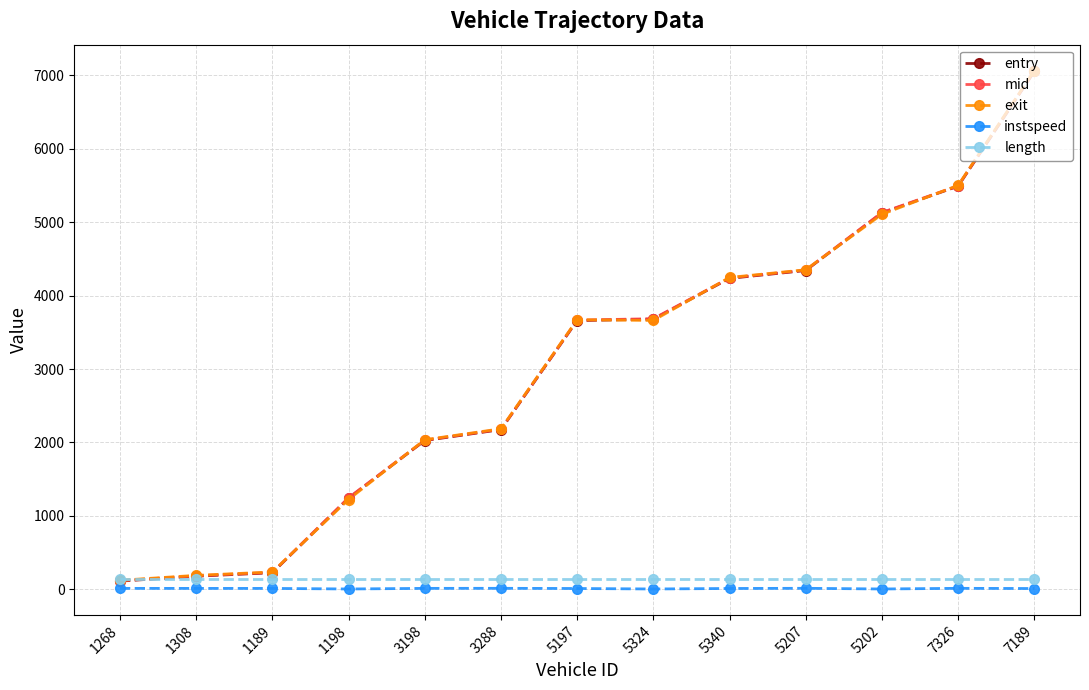

What is the spread (max minus min) of values at 5340?

4234.5